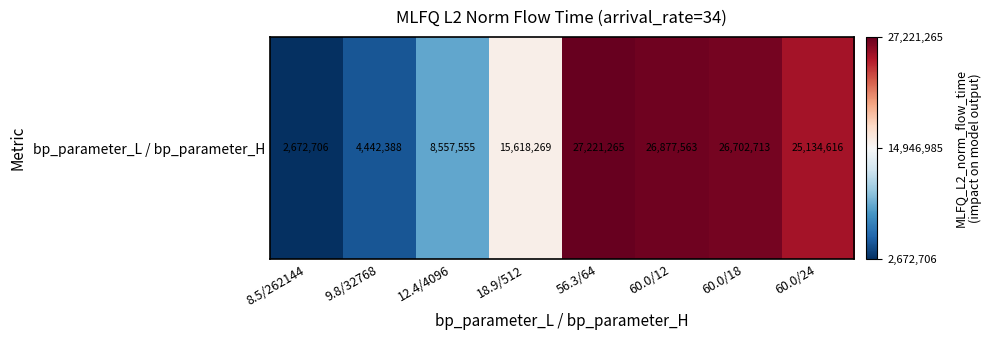

At which label does the data first exceed 25134615?

56.3/64